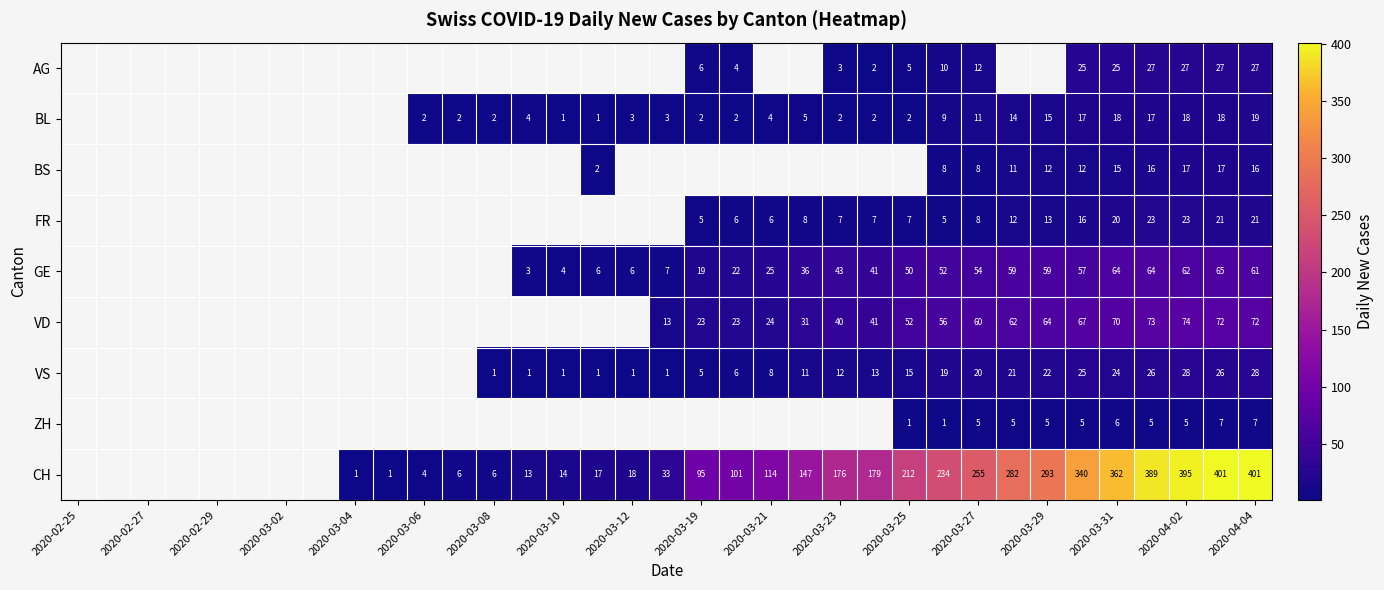

The value of GE at 2020-03-29 is 18. True or false?

False